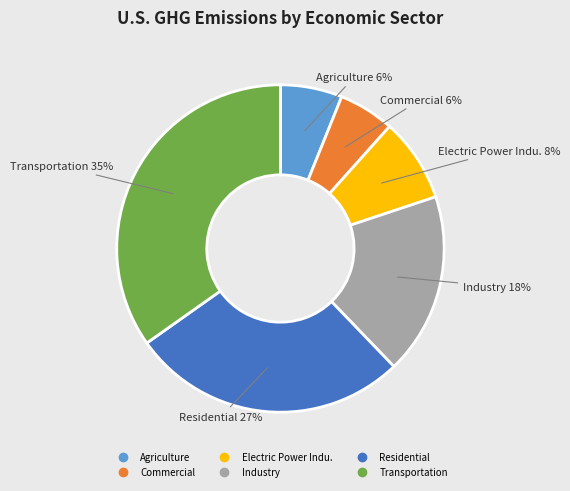

Does any single category account for the majority?

No